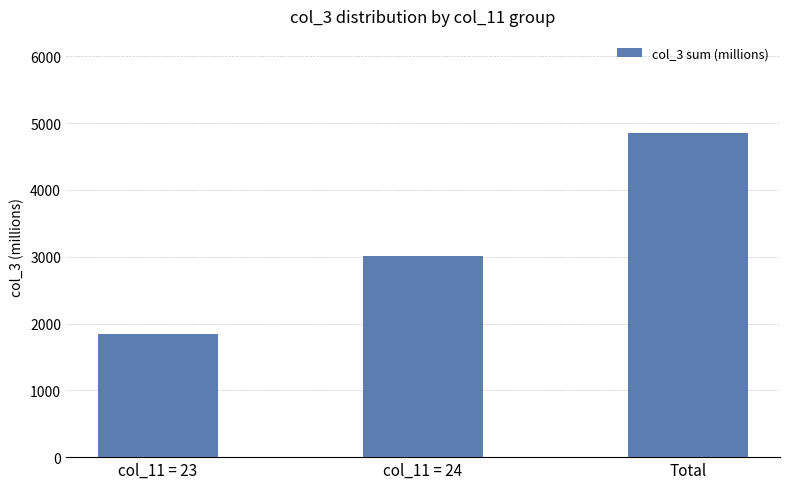

What is the change in value from col_11 = 23 to Total?

+3010.8